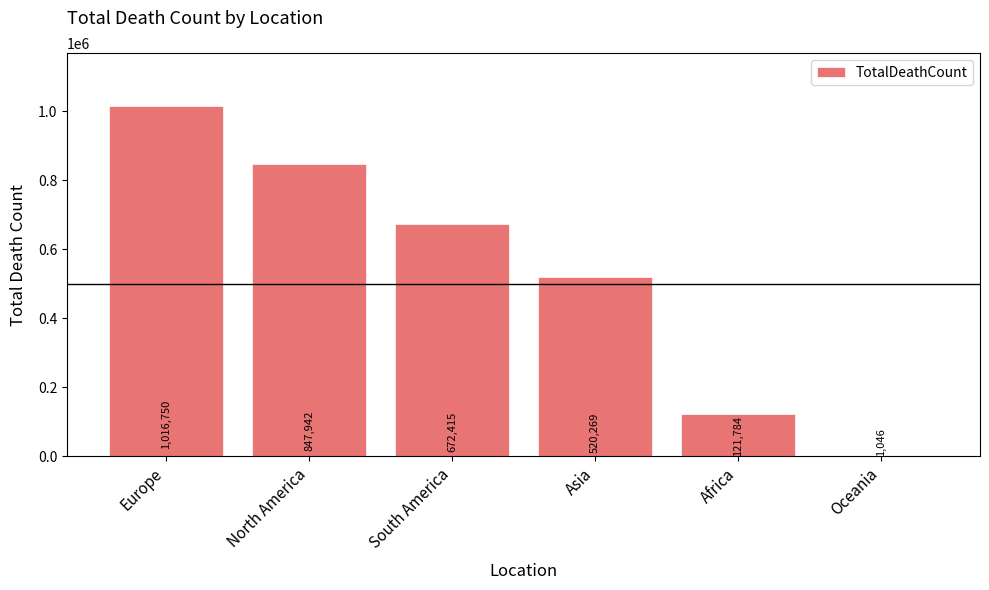

What is the sum of the values at South America and Europe?

1689165